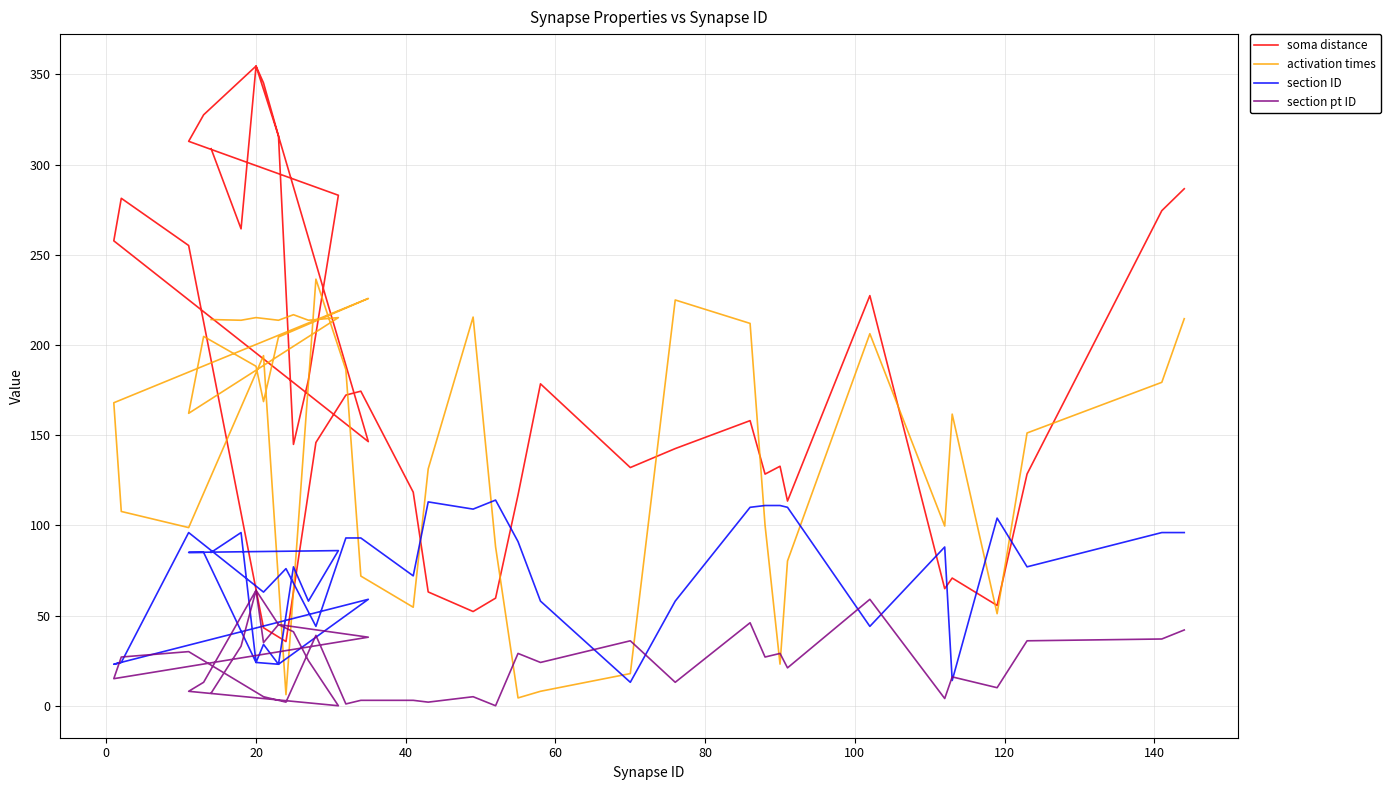

Which series has the widest spread of values?

soma distance